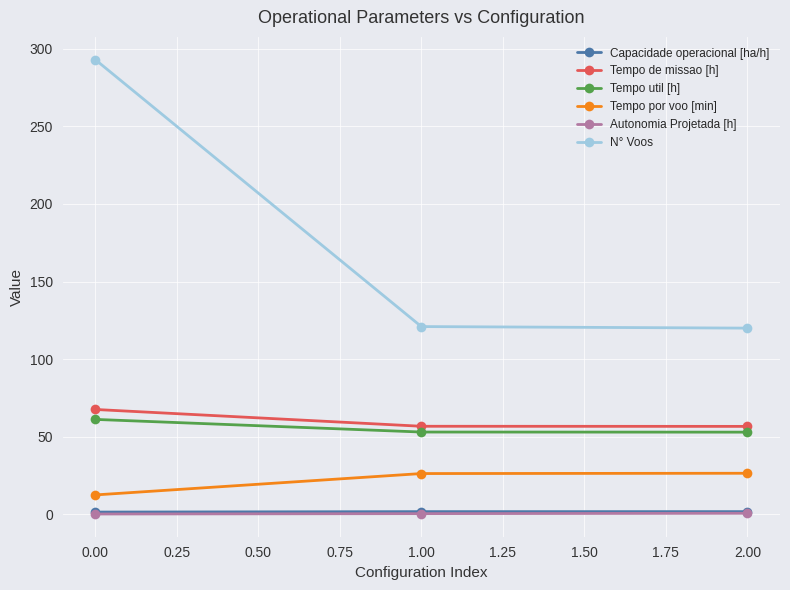

Between 0.00 and 1.00, which series saw the biggest shift?

N° Voos